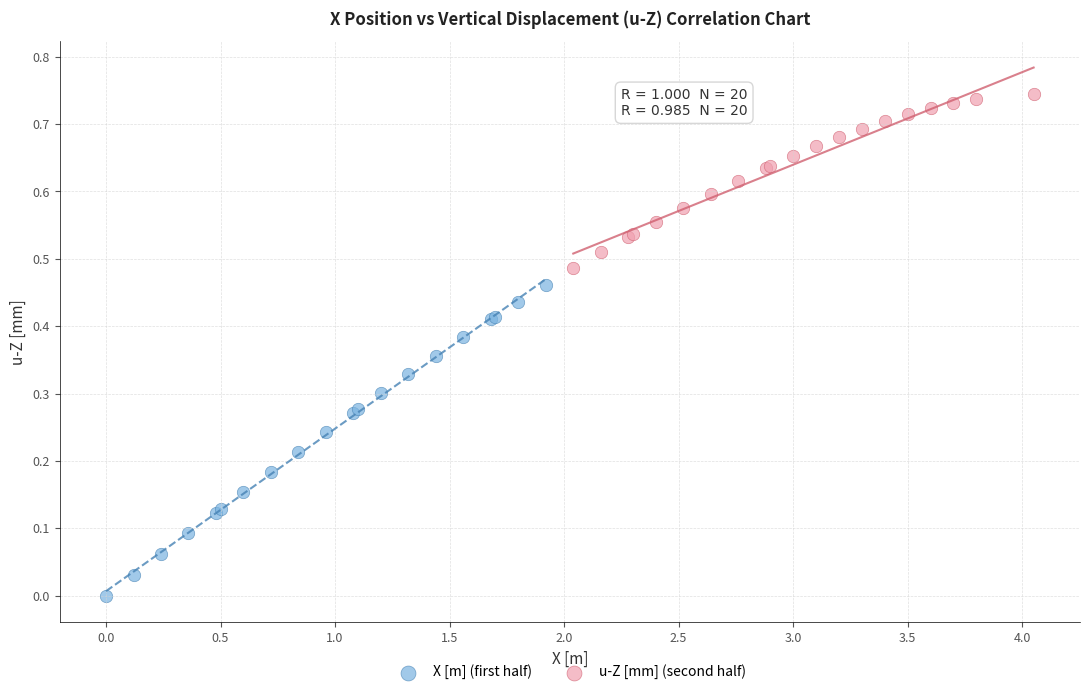

What are all the series names shown in the legend?

X [m] (first half), u-Z [mm] (second half)